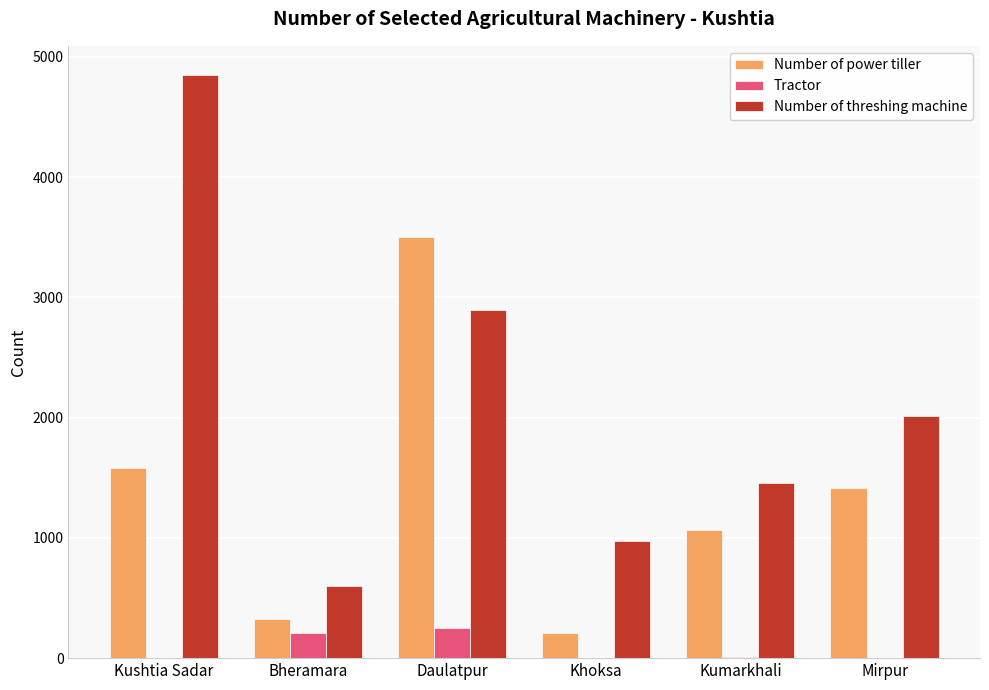

The value of Tractor at Khoksa is 2. True or false?

True